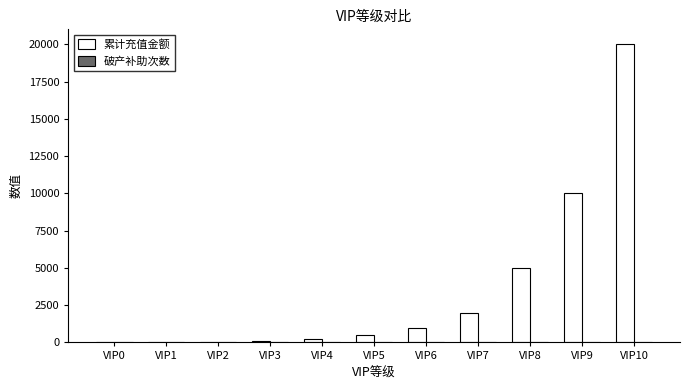

Which category has the highest value across all series?

VIP10